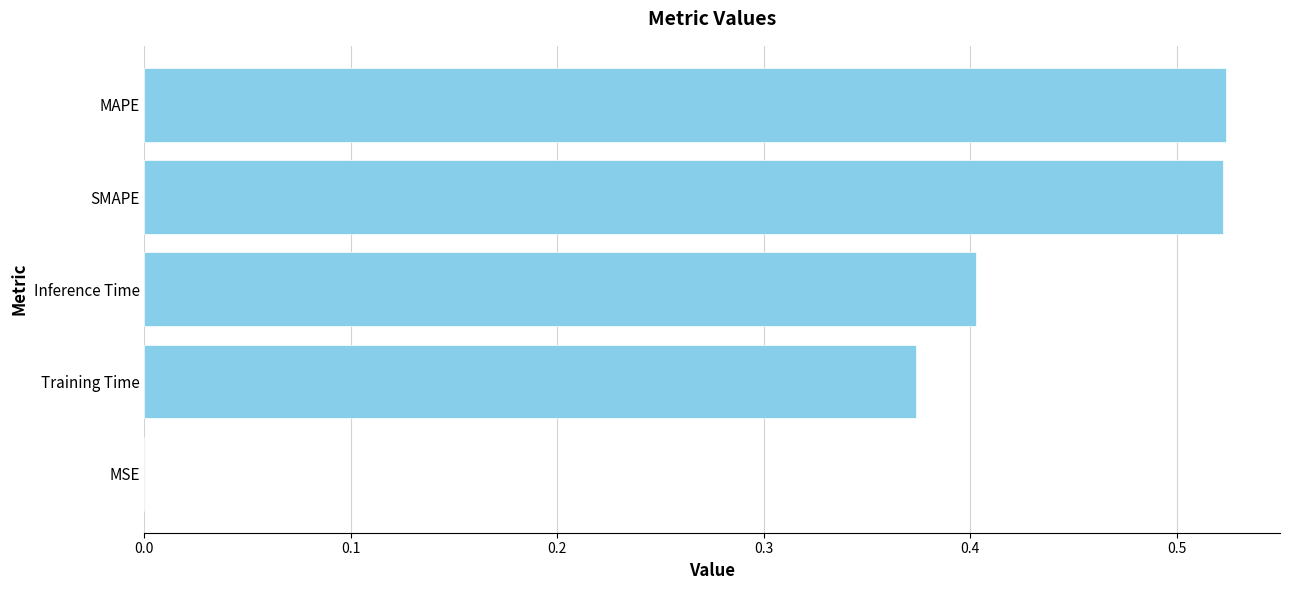

The value at MSE is 0.0. True or false?

True